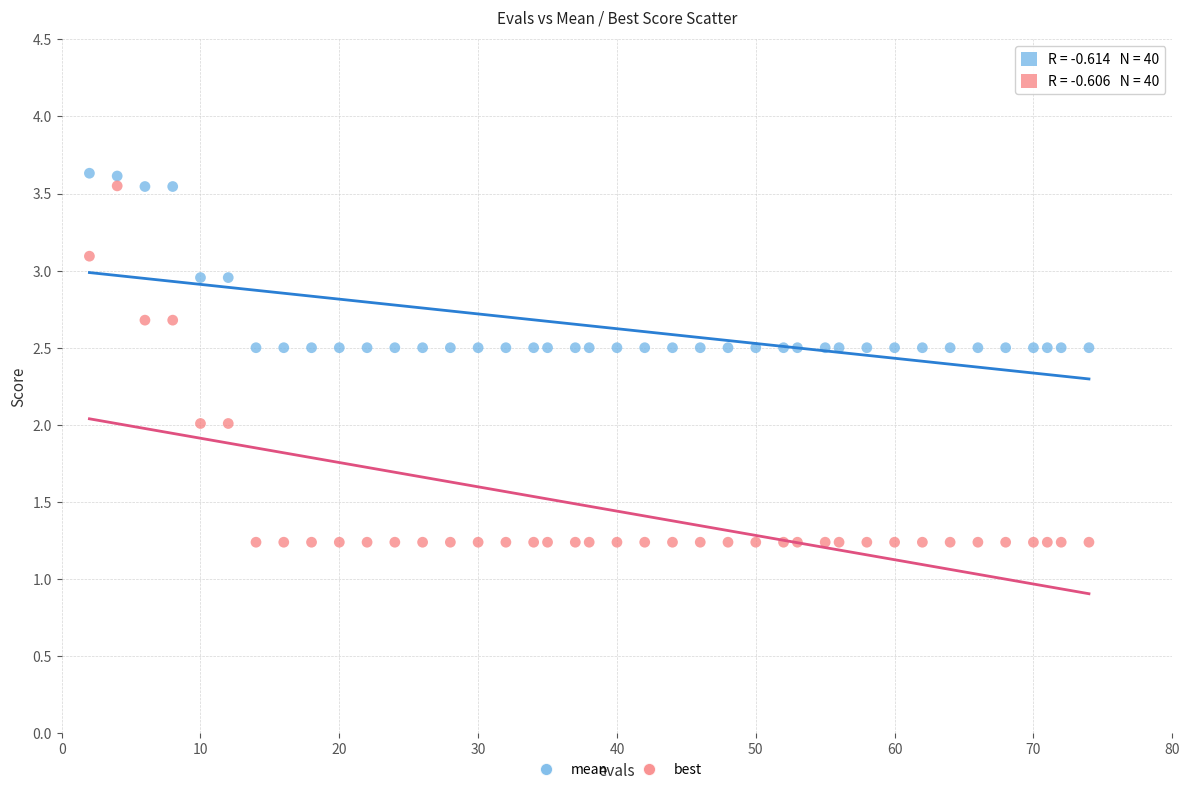

Across all data points, what is the range of X values (max minus min)?

72.0